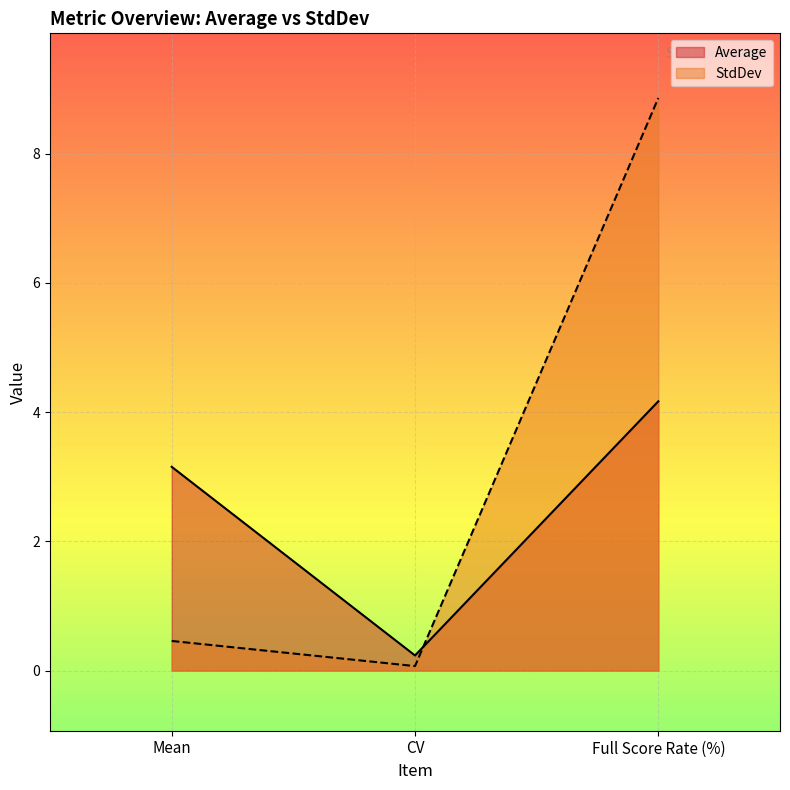

Is the value of StdDev at CV greater than the value of Average at Mean?

No